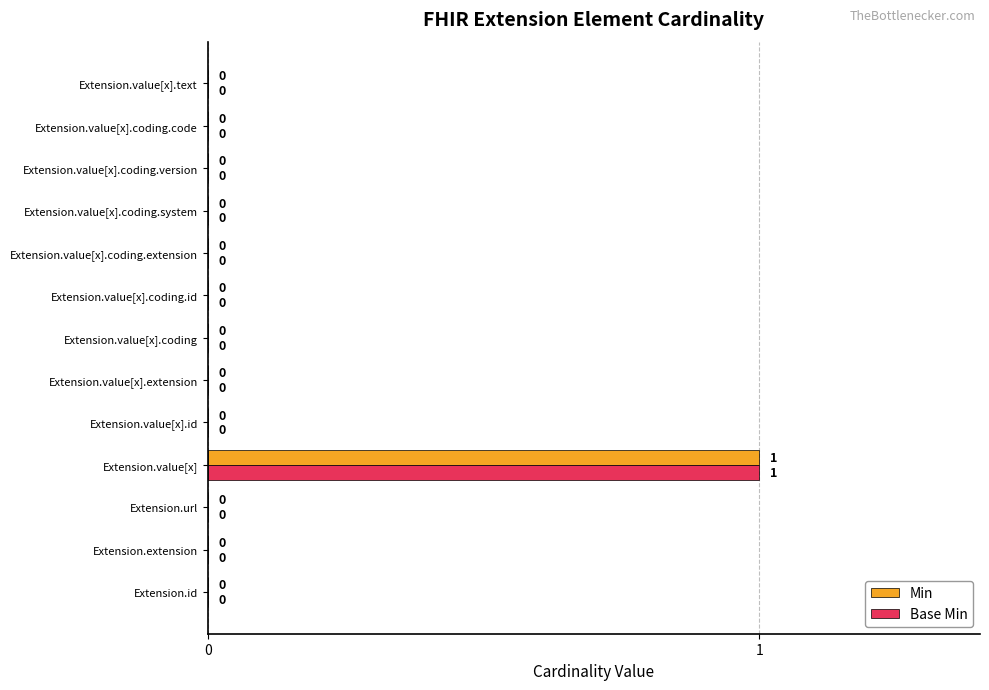

What is the highest value of the Base Min series?

1